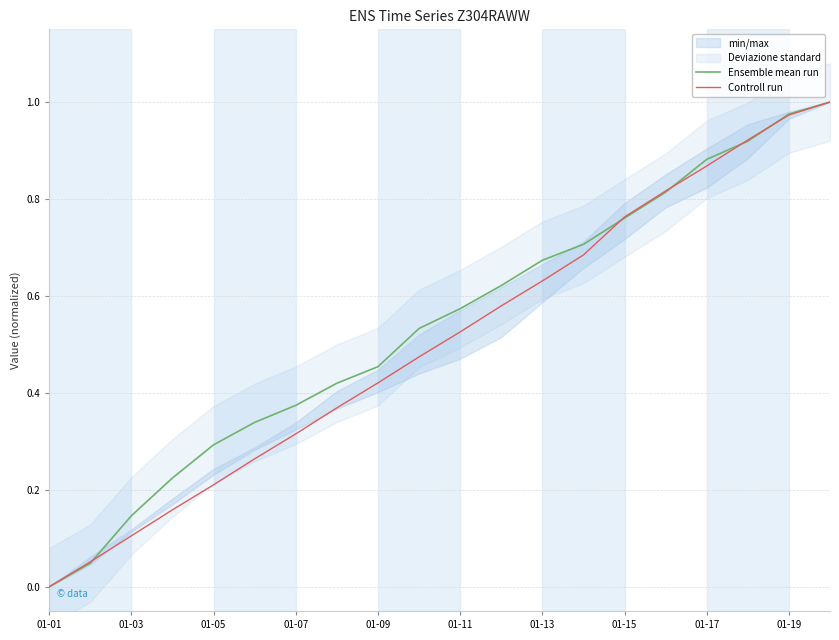

The value of Controll run at 01-01 is 0.6. True or false?

False